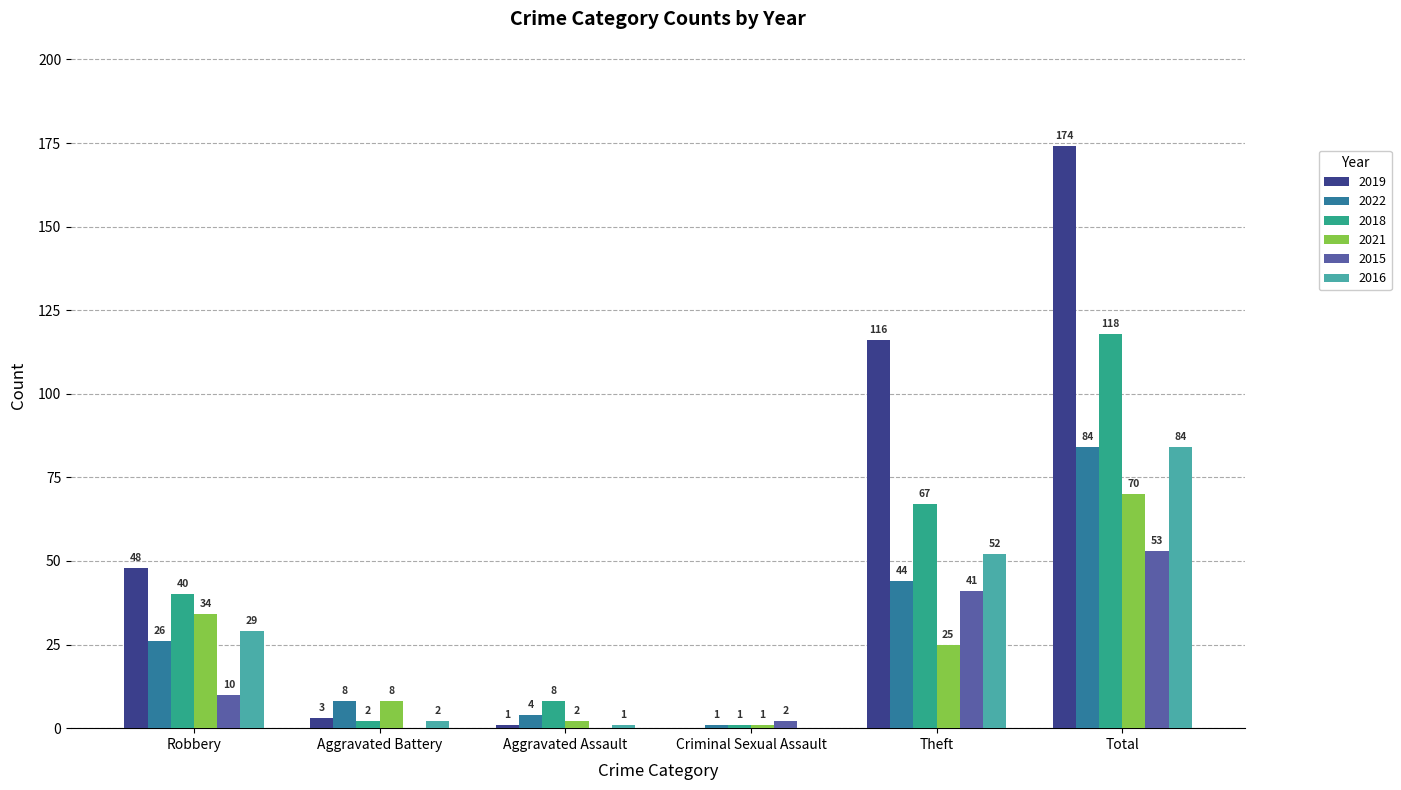

At which category is the sum across all series the highest?

Total